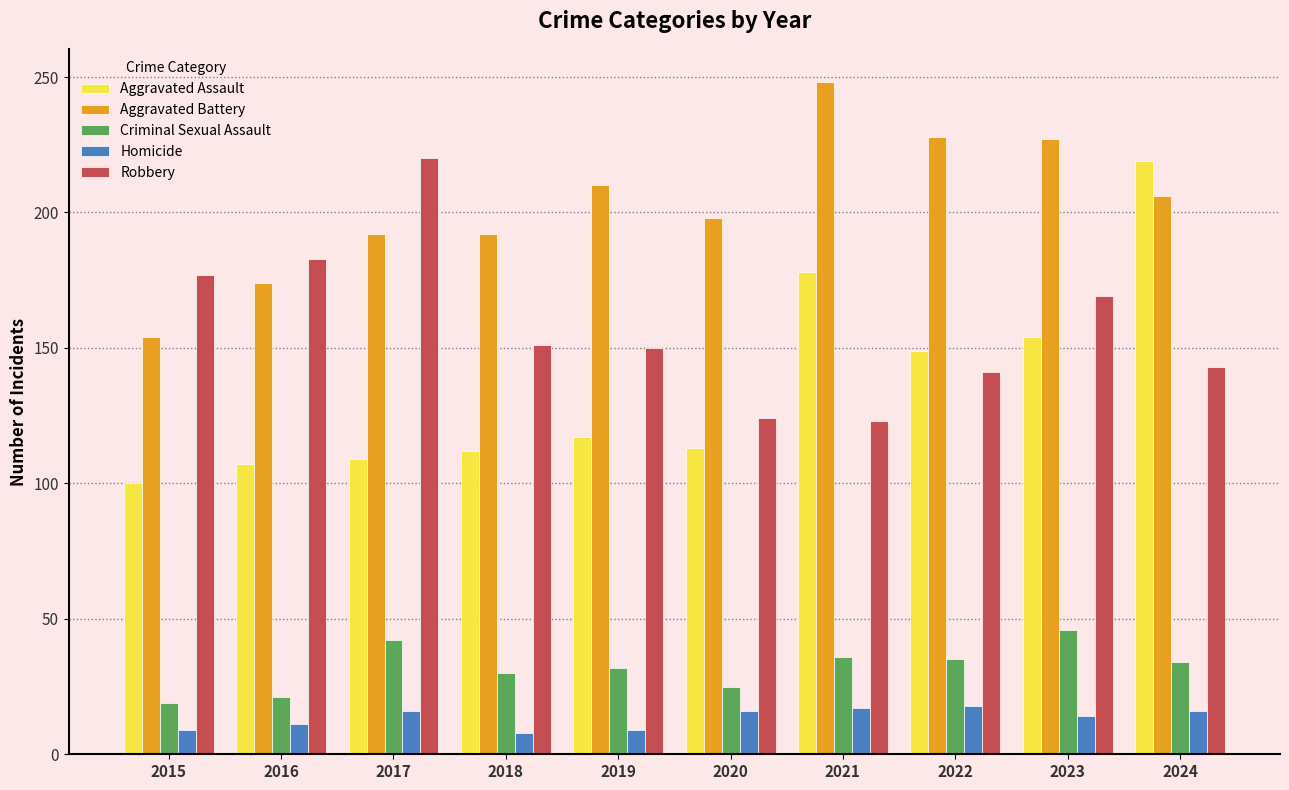

The Aggravated Battery series shows 192 at 2017. True or false?

True